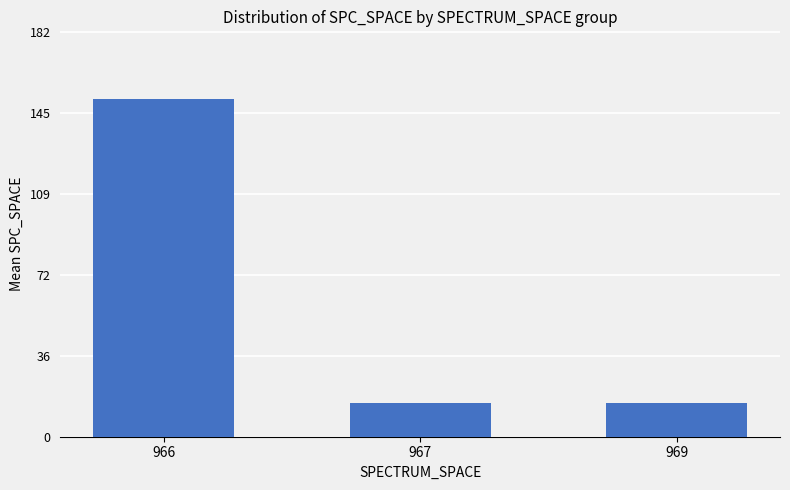

What is the maximum value shown in the chart?

152.0